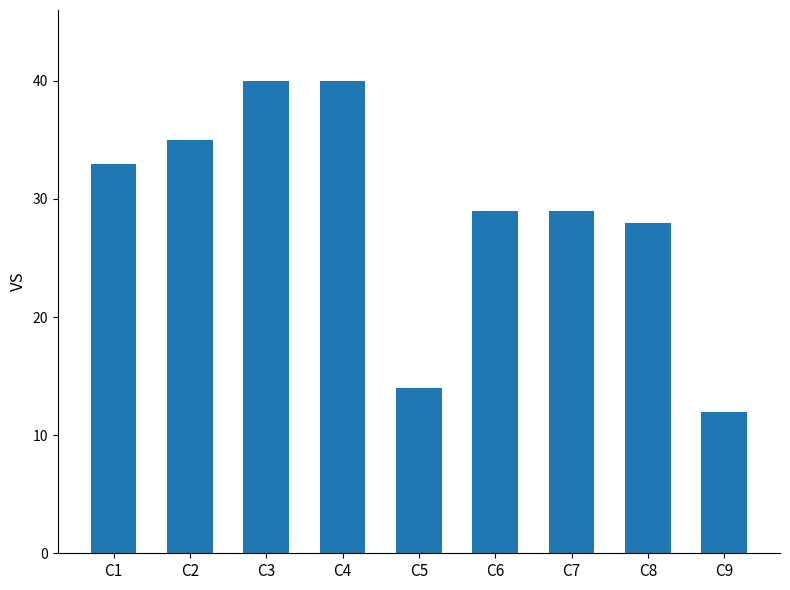

How many bars are there in total?

9